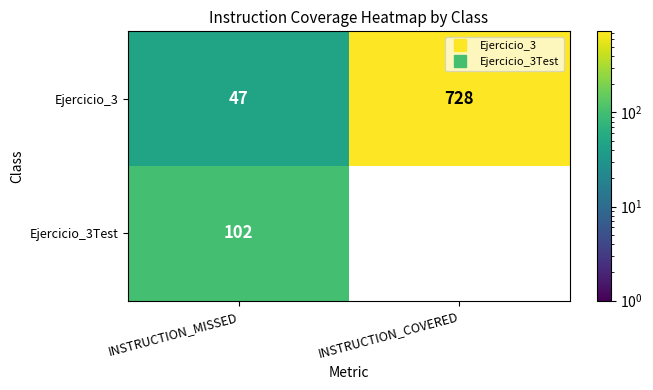

Is the value of Ejercicio_3 at INSTRUCTION_MISSED greater than the value of Ejercicio_3Test at INSTRUCTION_MISSED?

No